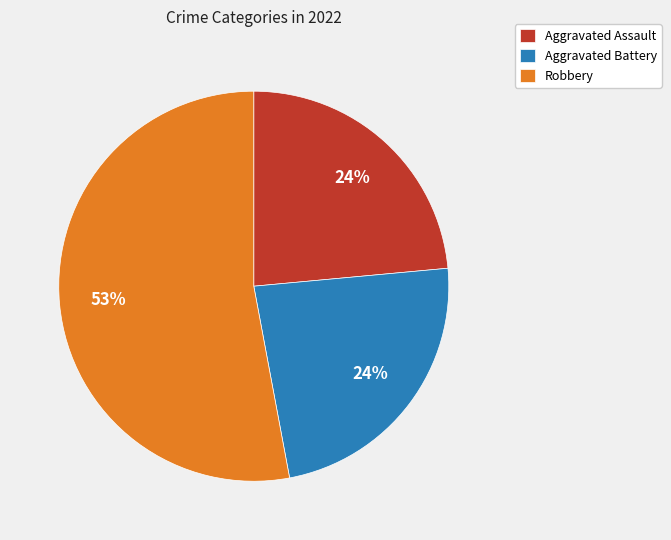

The Robbery slice represents 44% of the pie. True or false?

False